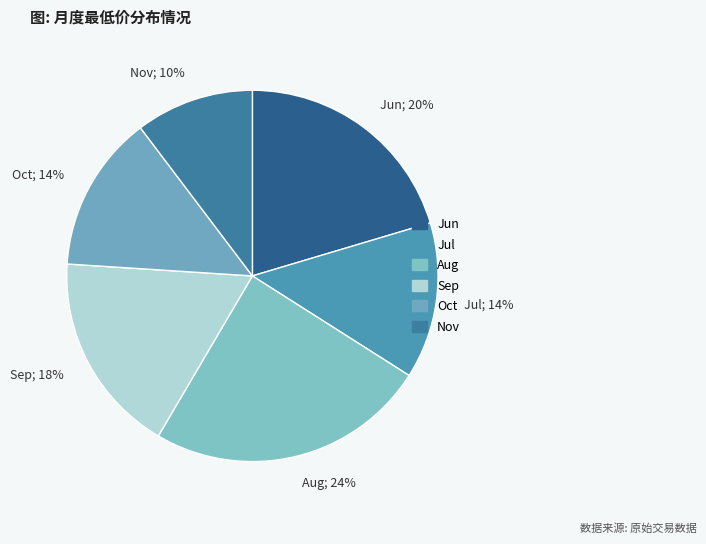

To the nearest percent, what is the difference between the largest and smallest slice percentages?

14%